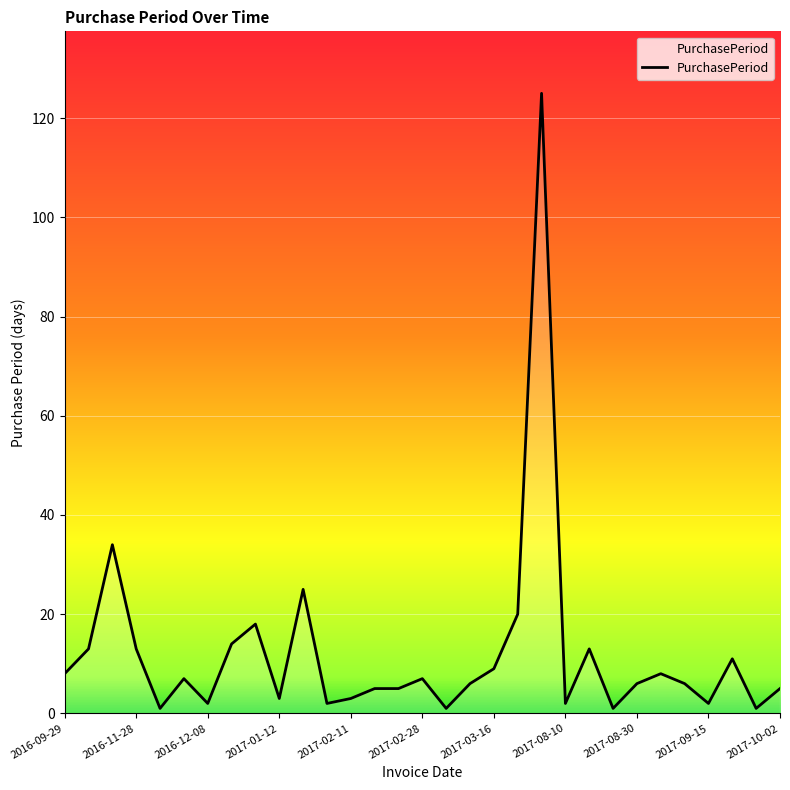

What is the greatest value displayed?

125